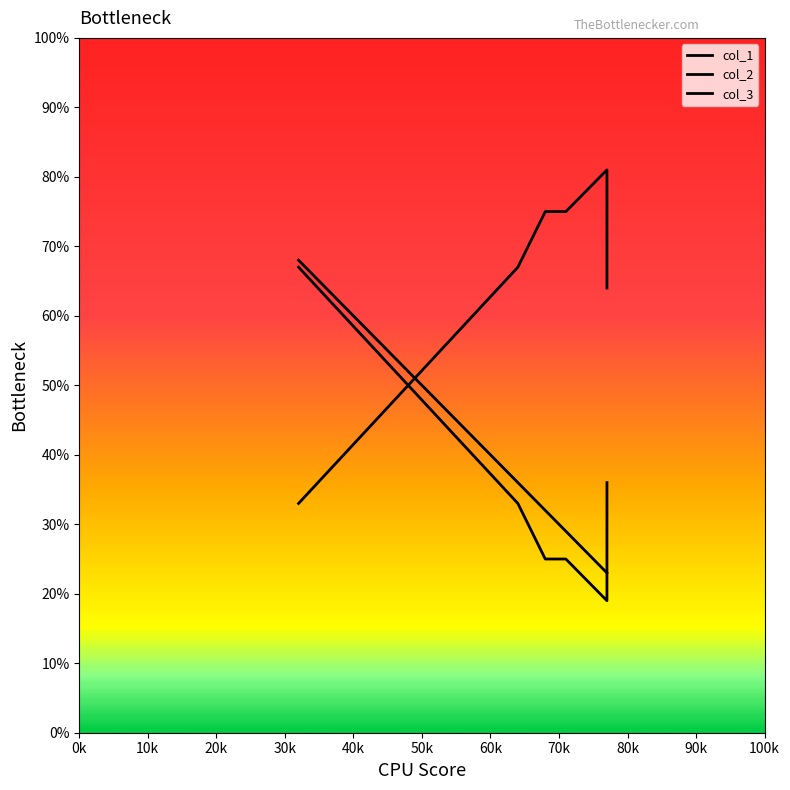

Reading left to right, what are all the values shown in this chart?

col_1: 64=36	68=32	32=68	77=23	77=23	71=29
col_2: 64=67	68=75	32=33	77=81	77=64	71=75
col_3: 64=33	68=25	32=67	77=19	77=36	71=25